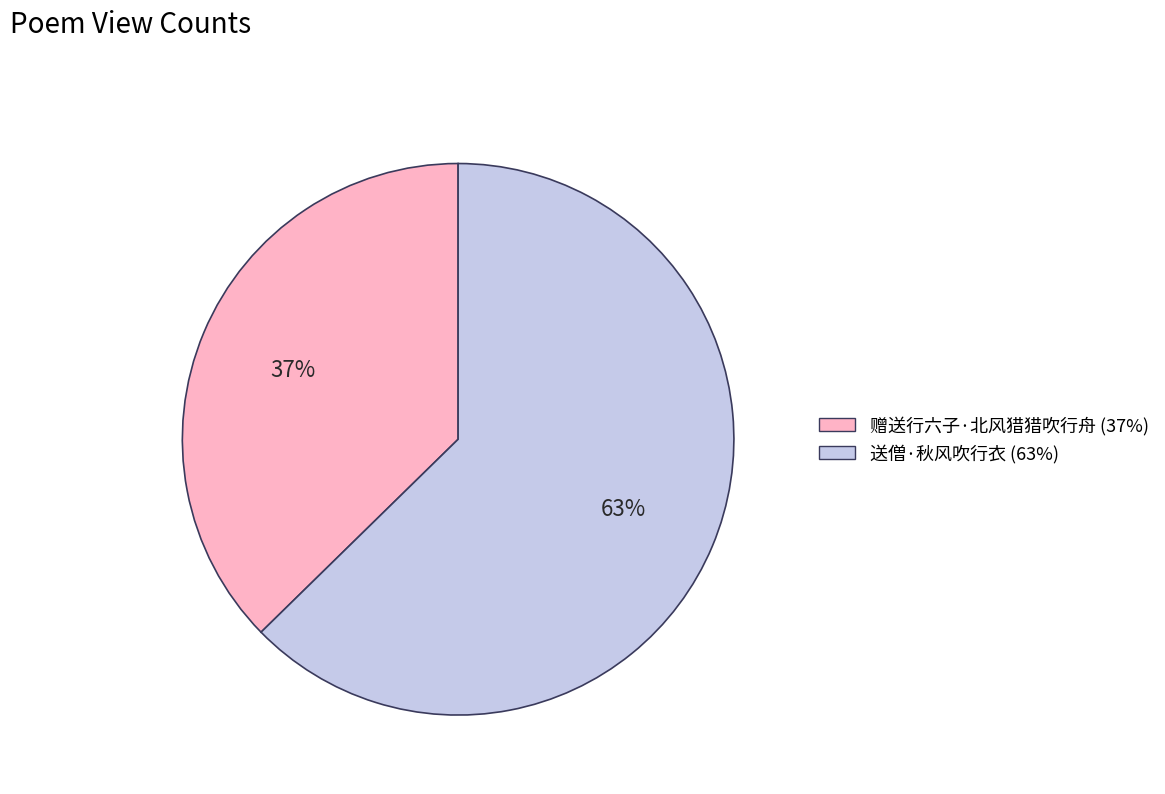

True or false: 送僧·秋风吹行衣 accounts for 63% of the total.

True